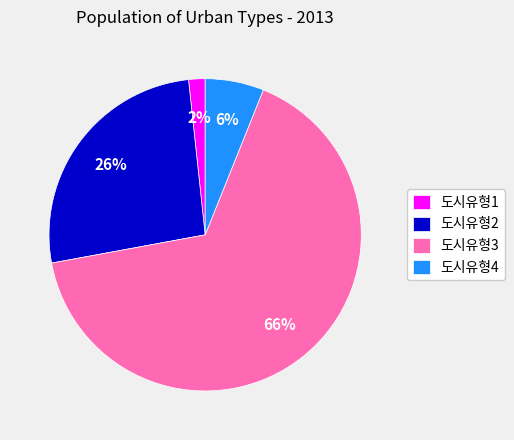

To the nearest percent, what is the difference between the 도시유형2 and 도시유형1 slice percentages?

24%